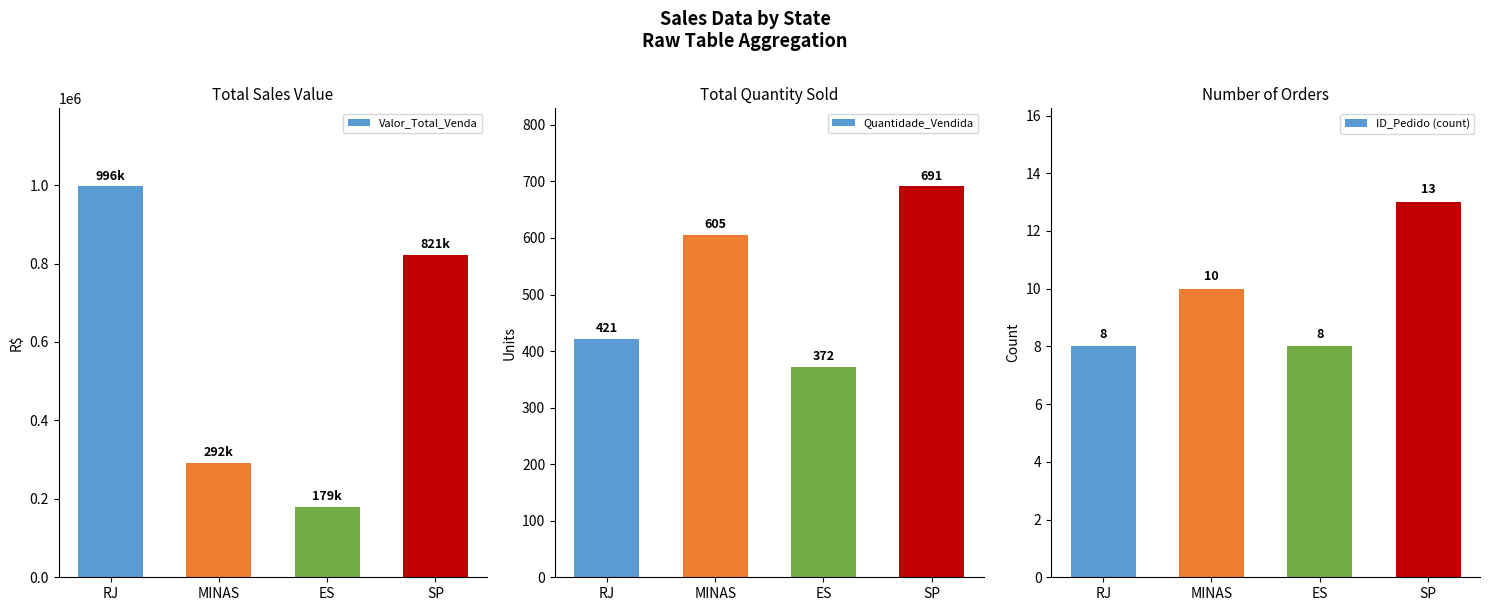

What is the sum of the ID_Pedido (count) values at RJ and MINAS?

18